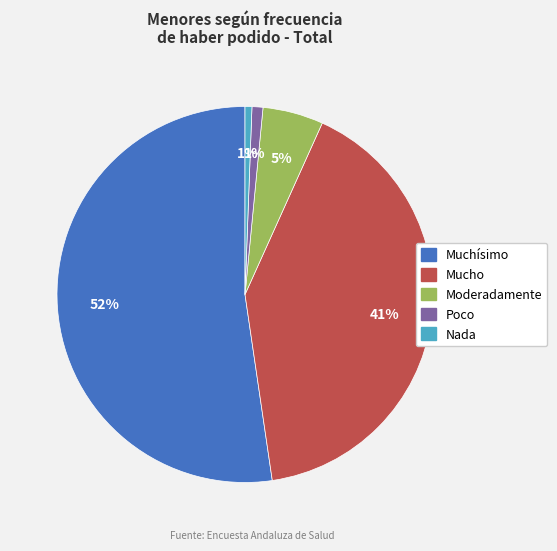

What percentage is the Moderadamente slice, to the nearest percent?

5%